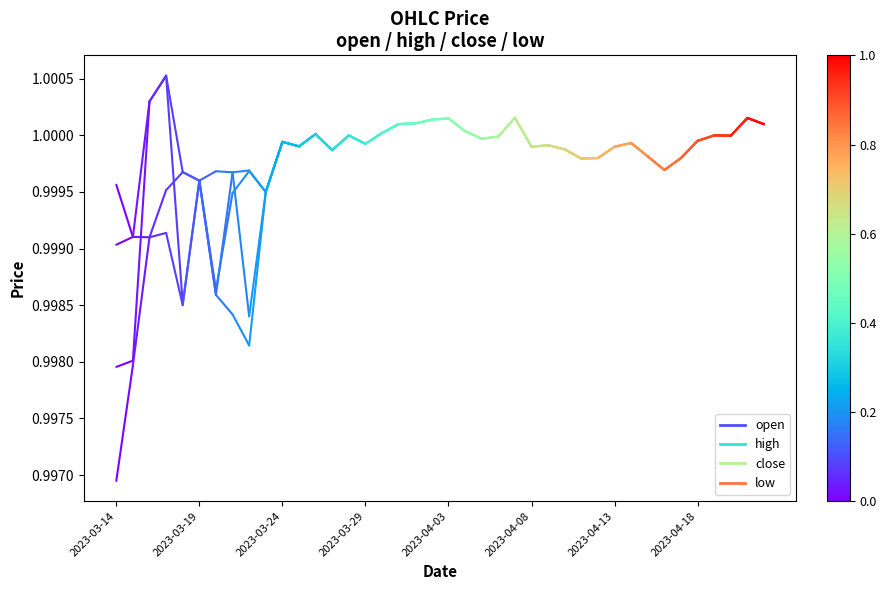

What is the average value of the high series?

1.0